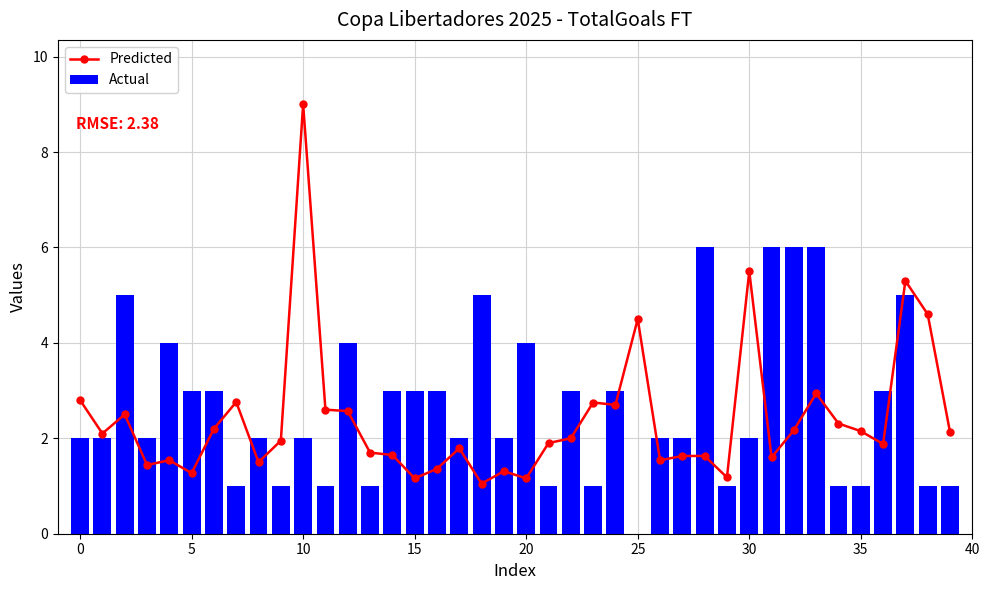

How many values in Actual are above zero?

39